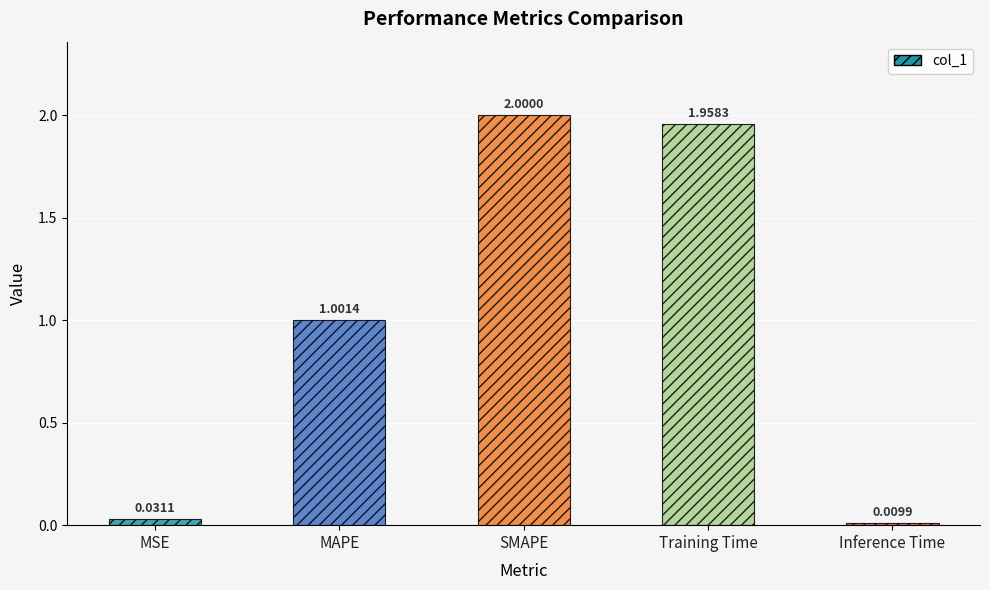

Is it true that the value at MAPE is 1.0?

True